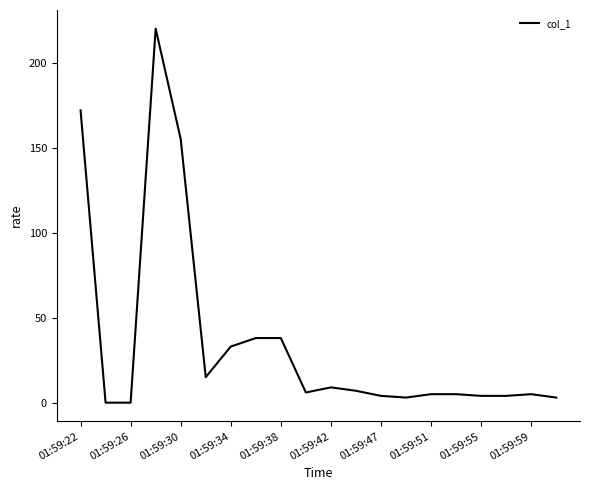

How many lines are shown in the chart?

1